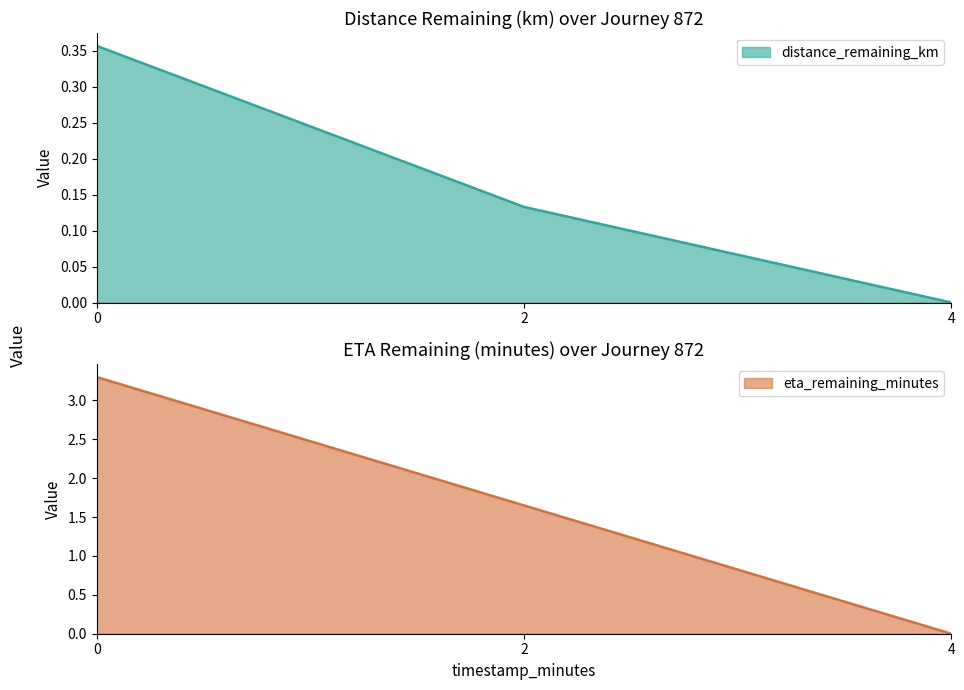

At 2.0, list the series in order from smallest to largest.

distance_remaining_km, eta_remaining_minutes